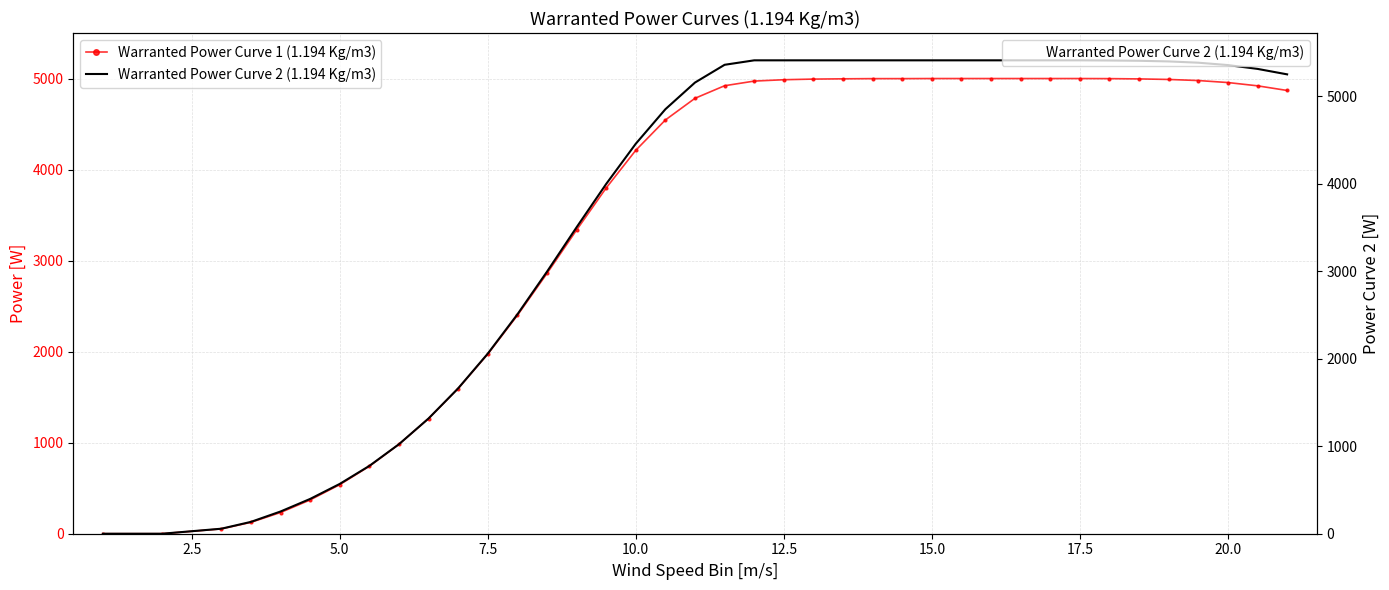

Is the value of Warranted Power Curve 2 (1.194 Kg/m3) at 23 greater than the value of Warranted Power Curve 1 (1.194 Kg/m3) at 19?

Yes